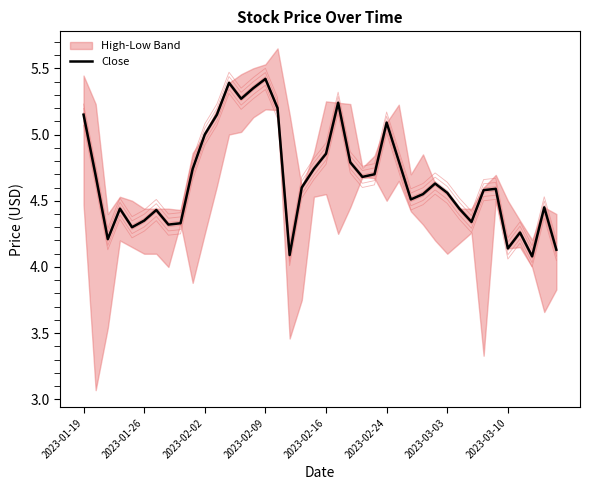

Is it true that Close equals 7.5 at 2023-01-26?

False